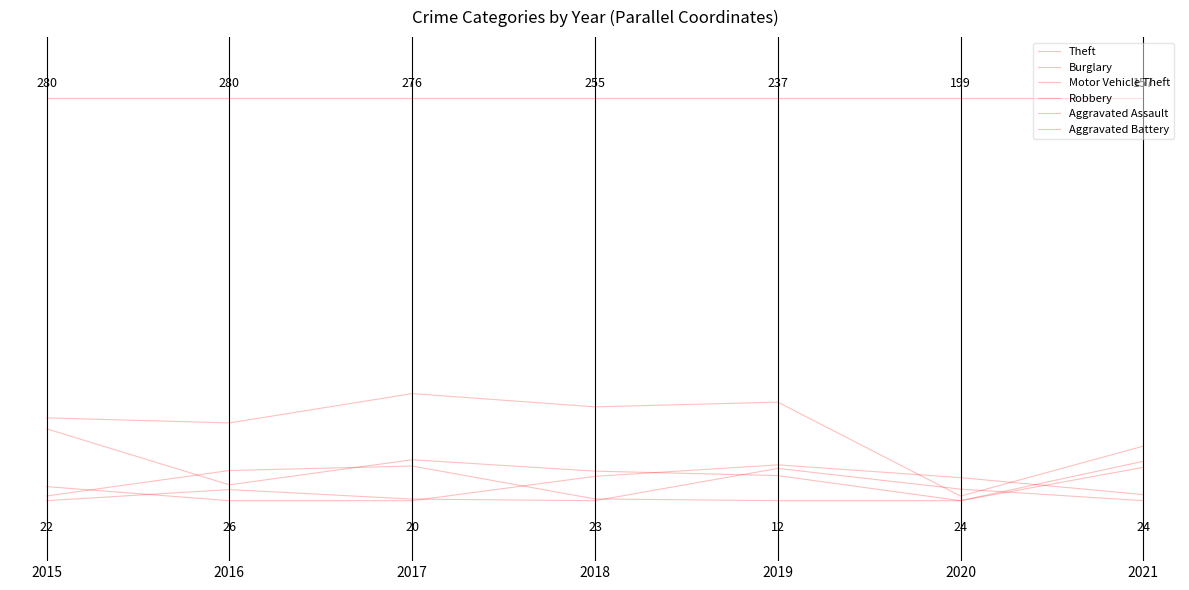

At which category does Motor Vehicle Theft reach its first local peak?

2017